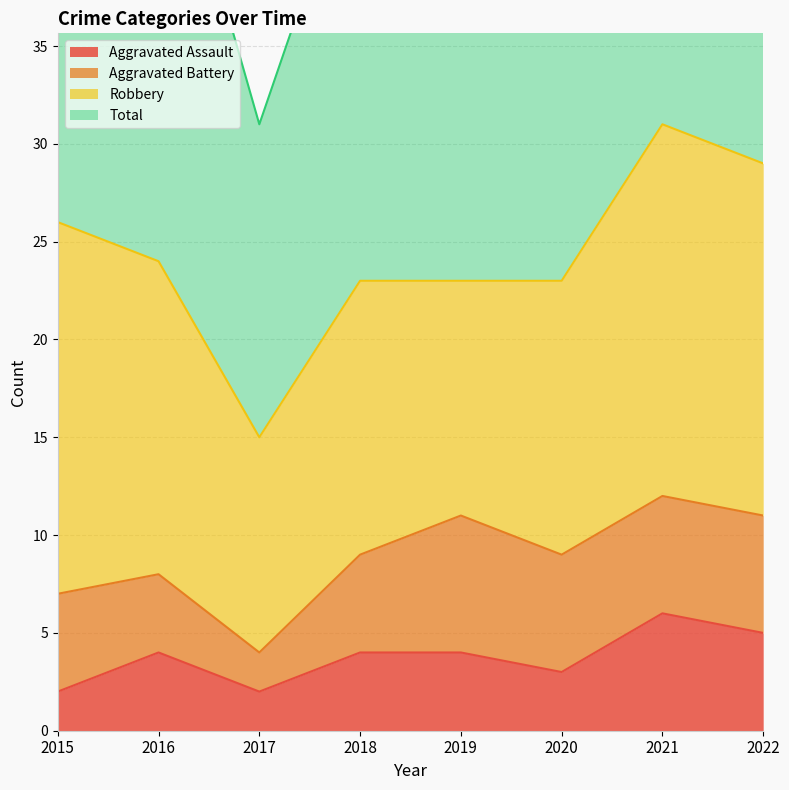

Is it true that Aggravated Assault equals 4 at 2018?

True